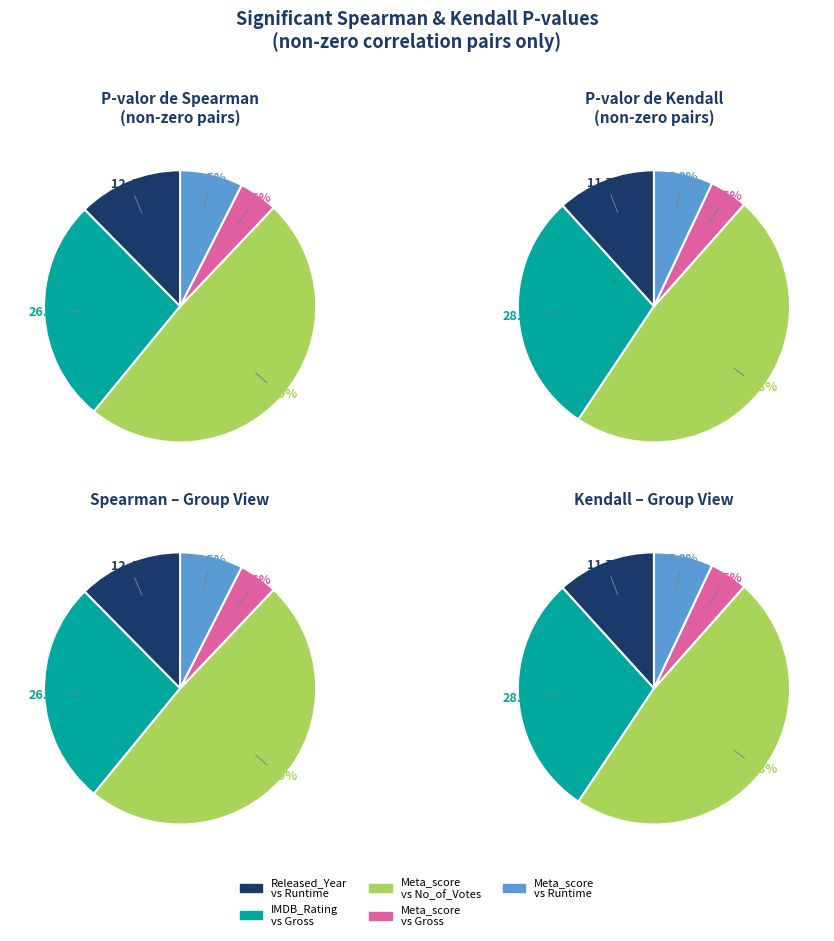

To the nearest percent, what percentage of the pie is Released_Year?

12%